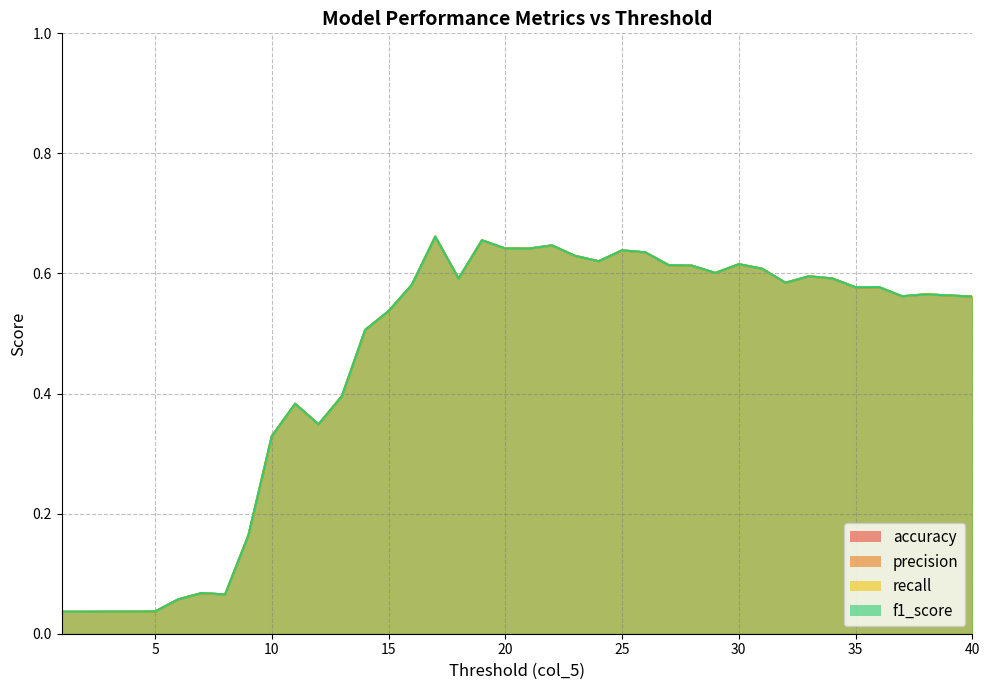

How many interior local valleys does the accuracy series have?

9